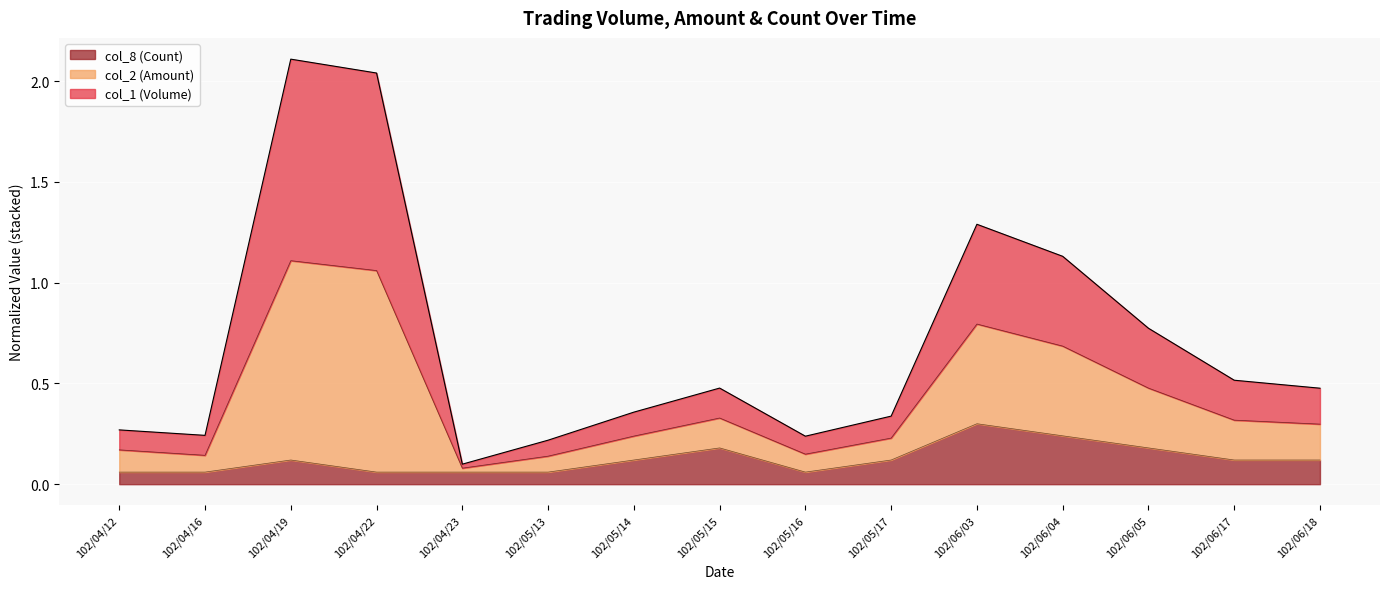

In col_8 (Count), how many points are lower than both neighbors (excluding endpoints)?

1